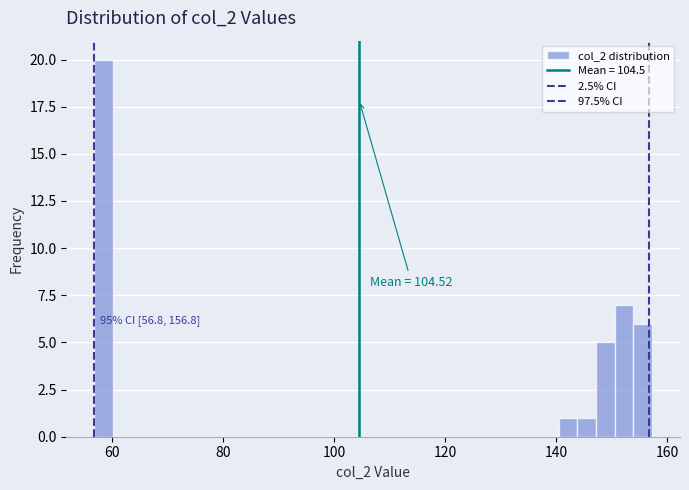

Around what value on the x-axis is the tallest bar? Give the approximate position of its centre, as read against the axis.

58